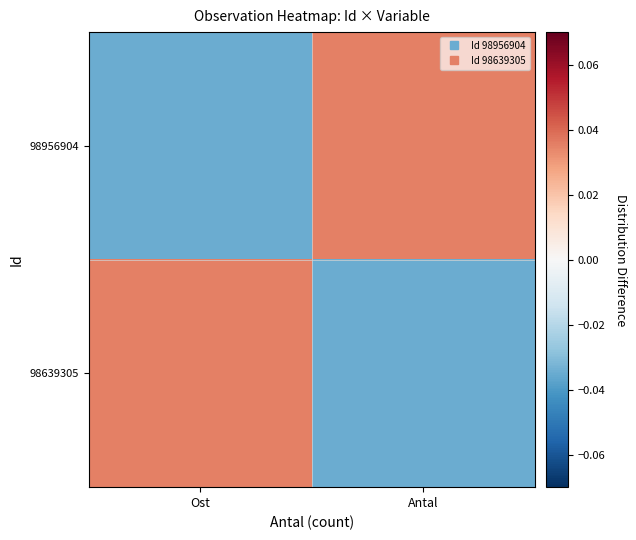

Which series has the widest spread of values?

98956904